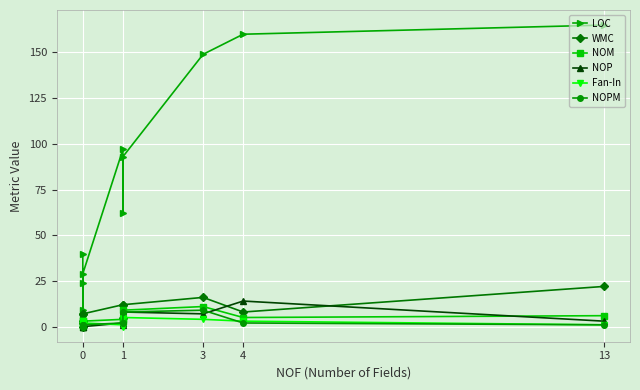

List the series in order of their peak value, highest first.

LOC, WMC, NOP, NOM, NOPM, Fan-In